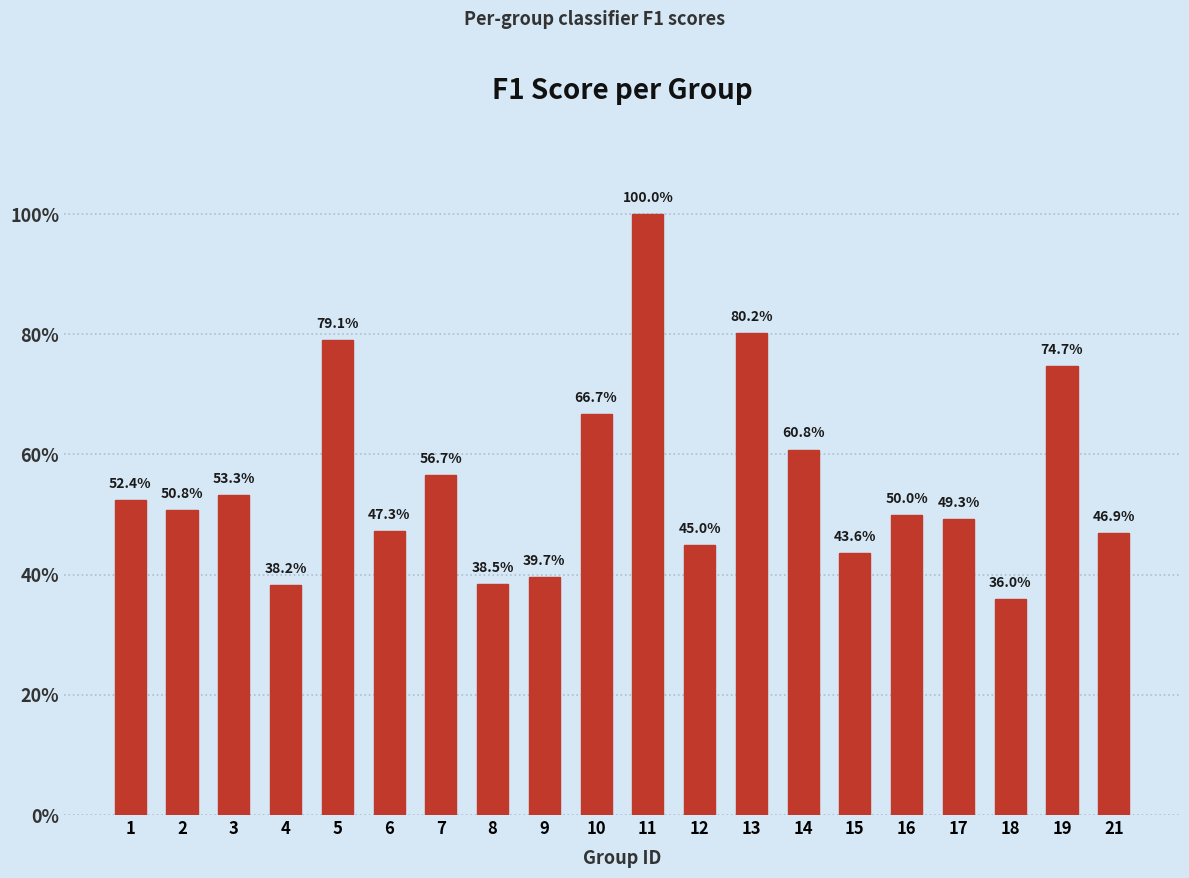

Which has a higher value, 2 or 6?

2